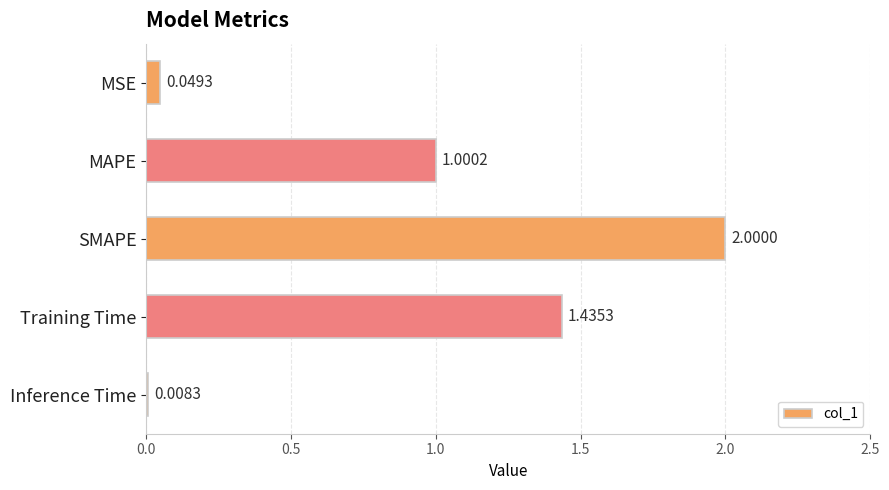

What is the difference between the values at SMAPE and MSE?

2.0